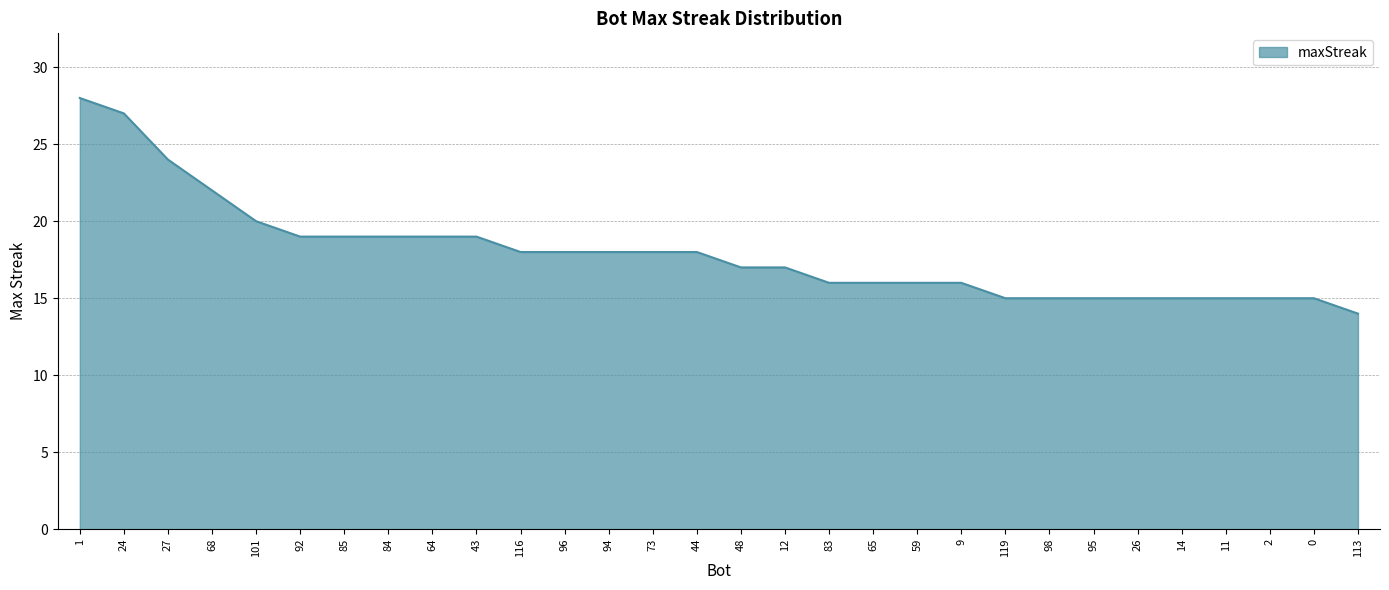

What is the ratio of the value at 48 to the value at 94?

0.9